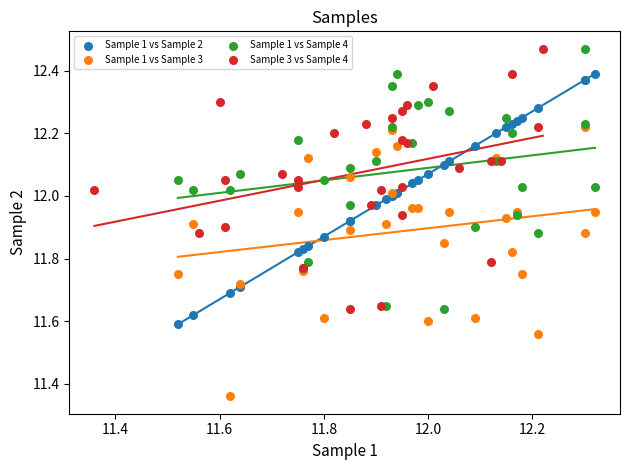

Which series reaches the minimum Y coordinate?

Sample 1 vs Sample 3